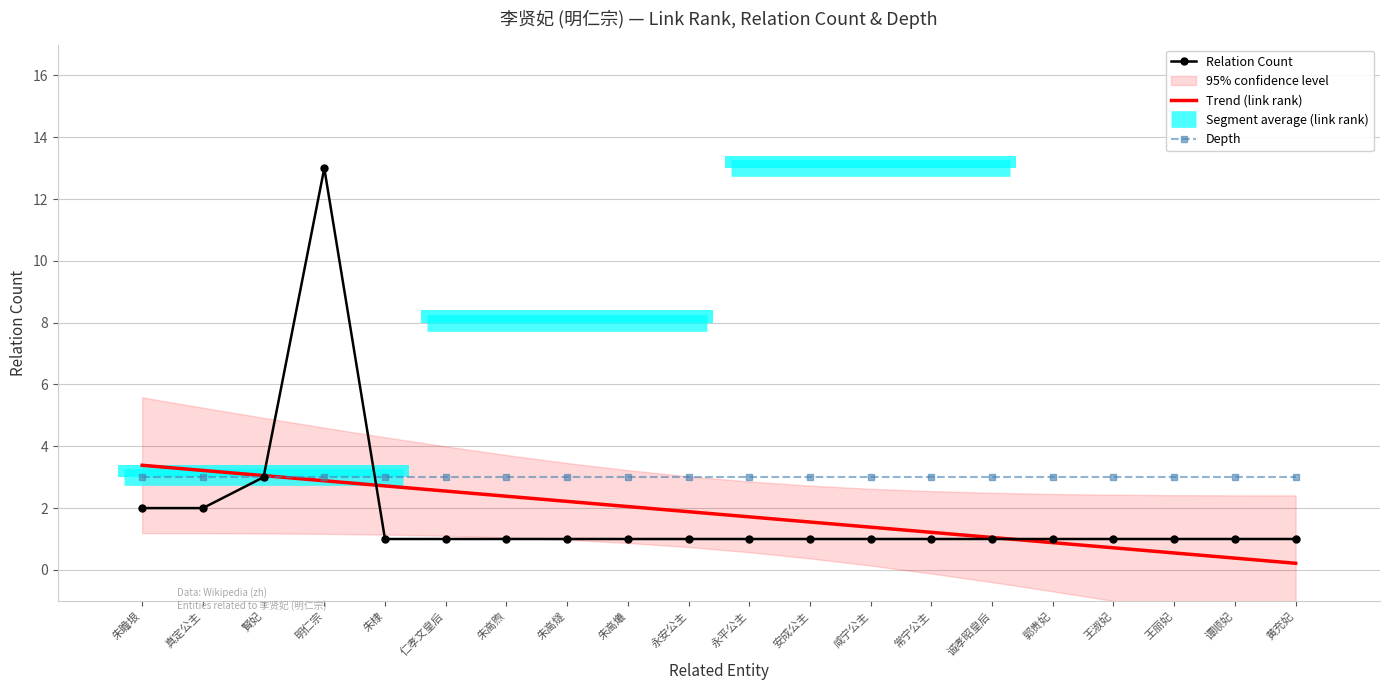

True or false: Relation Count has a value of 2.0 at 真定公主.

True